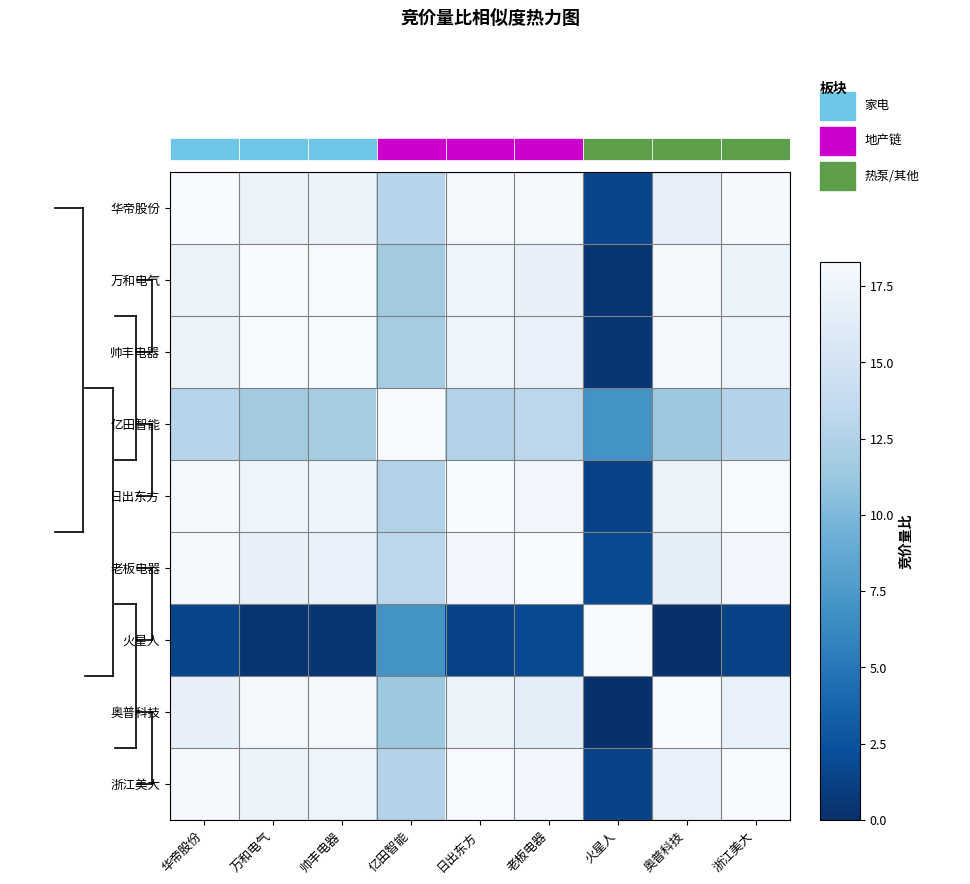

Reading left to right, transcribe all the data shown in this chart.

华帝股份: 华帝股份=18.3	万和电气=17.1	帅丰电器=17.2	亿田智能=12.9	日出东方=18.0	老板电器=18.0	火星人=1.6	奥普科技=16.8	浙江美大=18.1
万和电气: 华帝股份=17.1	万和电气=18.3	帅丰电器=18.2	亿田智能=11.7	日出东方=17.4	老板电器=16.8	火星人=0.4	奥普科技=18.0	浙江美大=17.3
帅丰电器: 华帝股份=17.2	万和电气=18.2	帅丰电器=18.3	亿田智能=11.8	日出东方=17.5	老板电器=16.9	火星人=0.5	奥普科技=17.9	浙江美大=17.4
亿田智能: 华帝股份=12.9	万和电气=11.7	帅丰电器=11.8	亿田智能=18.3	日出东方=12.6	老板电器=13.2	火星人=7.0	奥普科技=11.4	浙江美大=12.7
日出东方: 华帝股份=18.0	万和电气=17.4	帅丰电器=17.5	亿田智能=12.6	日出东方=18.3	老板电器=17.7	火星人=1.3	奥普科技=17.1	浙江美大=18.2
老板电器: 华帝股份=18.0	万和电气=16.8	帅丰电器=16.9	亿田智能=13.2	日出东方=17.7	老板电器=18.3	火星人=1.9	奥普科技=16.5	浙江美大=17.8
火星人: 华帝股份=1.6	万和电气=0.4	帅丰电器=0.5	亿田智能=7.0	日出东方=1.3	老板电器=1.9	火星人=18.3	奥普科技=0.1	浙江美大=1.4
奥普科技: 华帝股份=16.8	万和电气=18.0	帅丰电器=17.9	亿田智能=11.4	日出东方=17.1	老板电器=16.5	火星人=0.1	奥普科技=18.3	浙江美大=17.0
浙江美大: 华帝股份=18.1	万和电气=17.3	帅丰电器=17.4	亿田智能=12.7	日出东方=18.2	老板电器=17.8	火星人=1.4	奥普科技=17.0	浙江美大=18.3